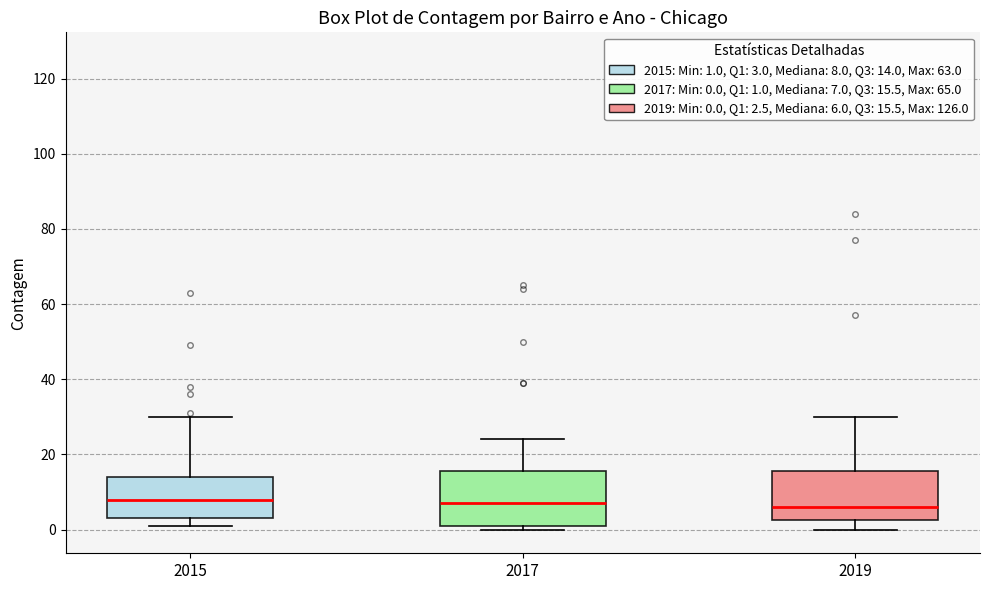

Reading left to right, read every box against the y-axis: the position of its median line, the range the box covers, and the ends of its whiskers. The values are not printed on the chart, so give them approximately, as read against the axis.

2015: median 8, box 4 to 14, whiskers 2 to 30
2017: median 8, box 2 to 16, whiskers 0 to 24
2019: median 6, box 2 to 16, whiskers 0 to 30